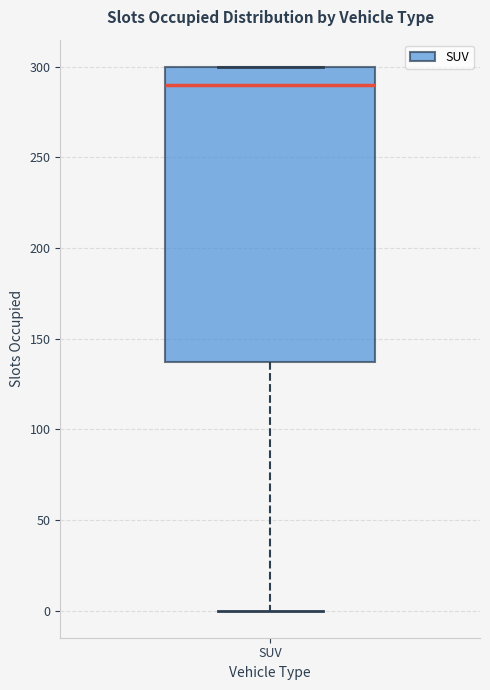

Transcribe this box plot: give where the median line is, the range the box spans, and where the two whiskers end, as read against the y-axis. The values are not printed on the chart, so give them approximately, as read against the axis.

median 290, box 135 to 300, whiskers 0 to 300